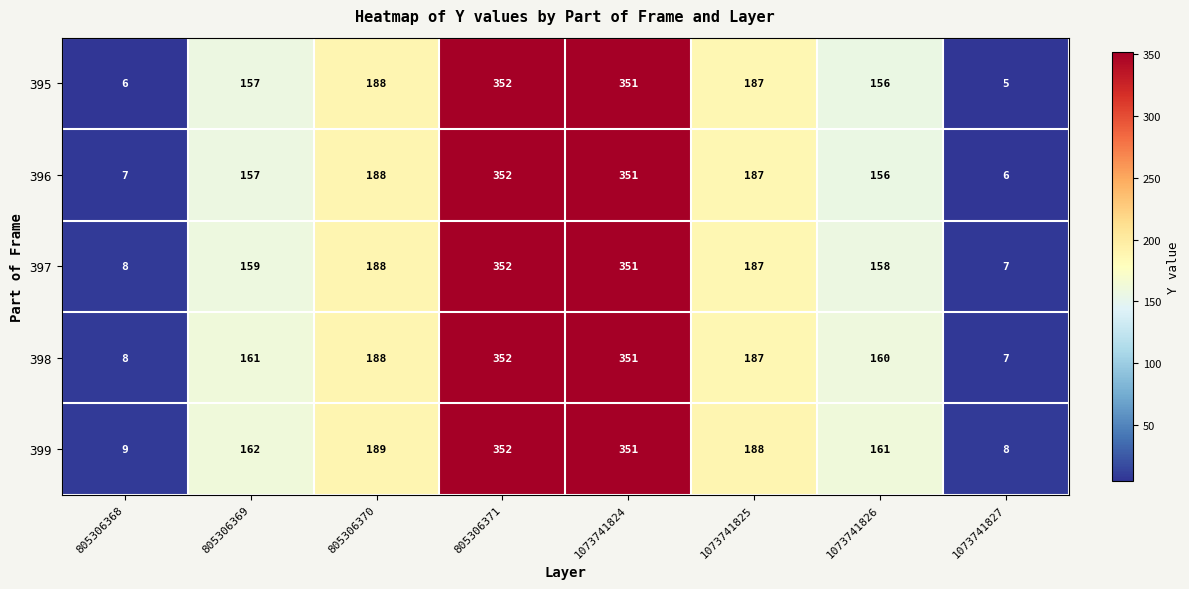

What is the difference between the second highest and minimum values in the 395 series?

346